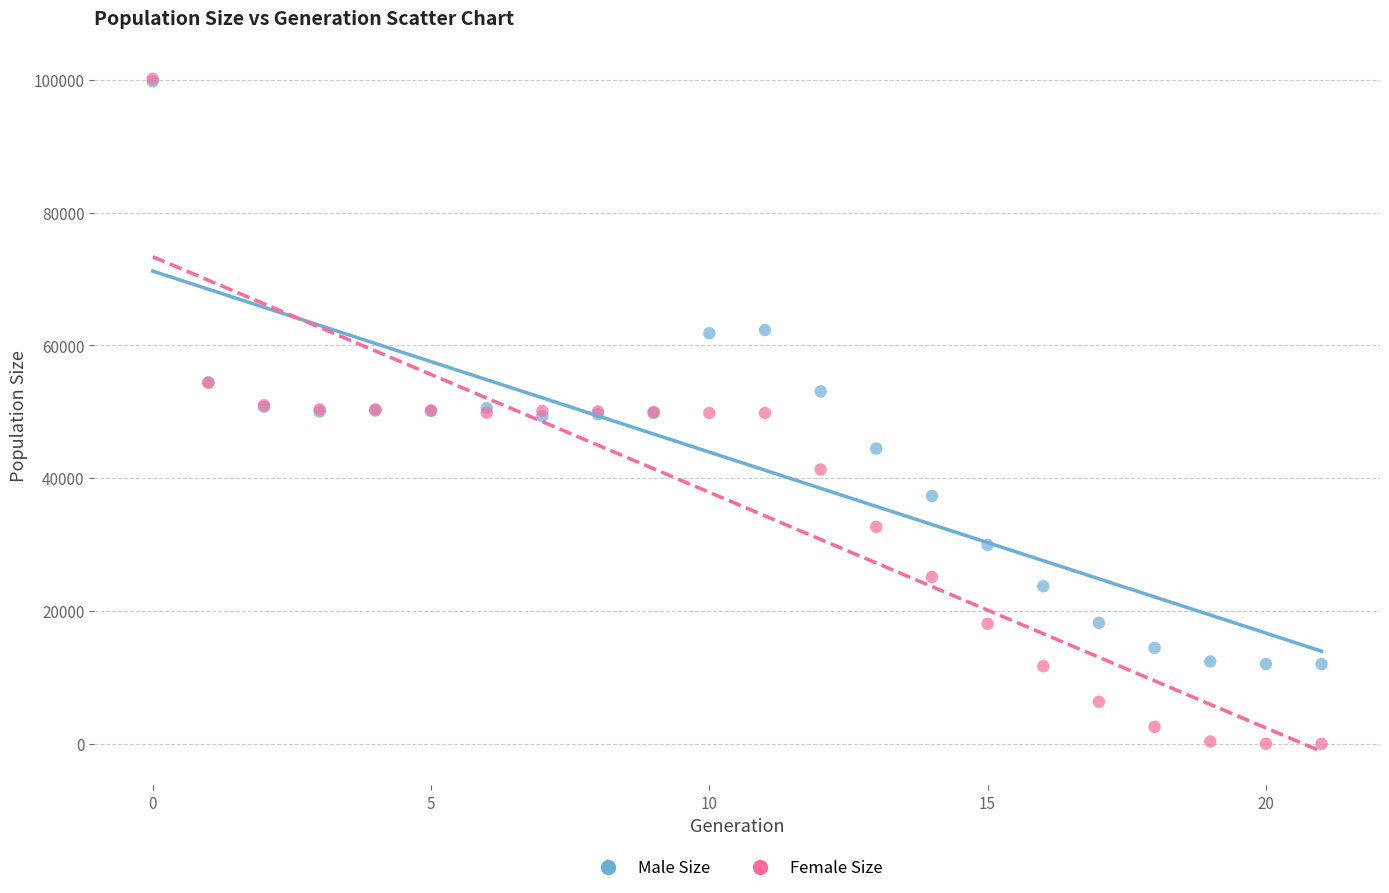

What are all the series names shown in the legend?

Male Size, Female Size